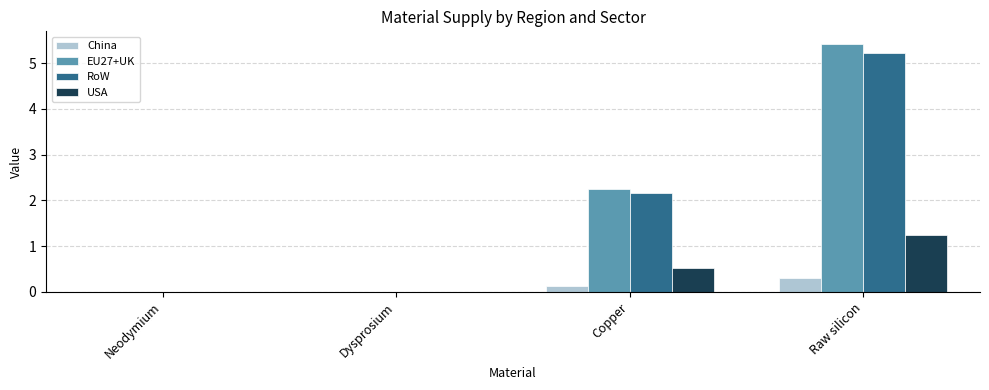

What are all the series names shown in the legend?

China, EU27+UK, RoW, USA